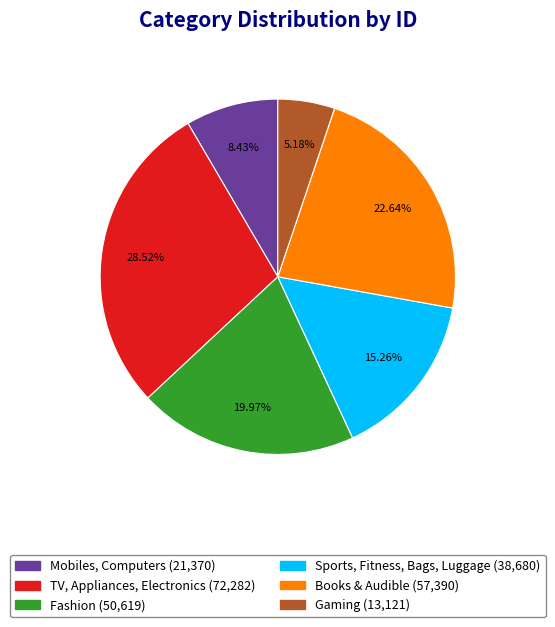

Is there any slice that represents more than half of the pie?

No